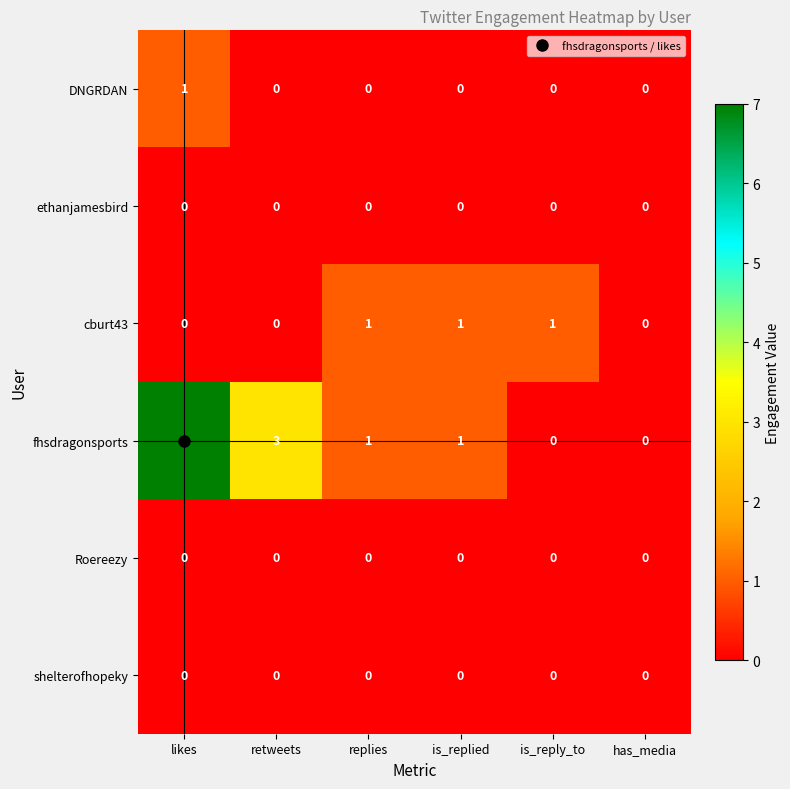

The value of DNGRDAN at replies is 1. True or false?

False